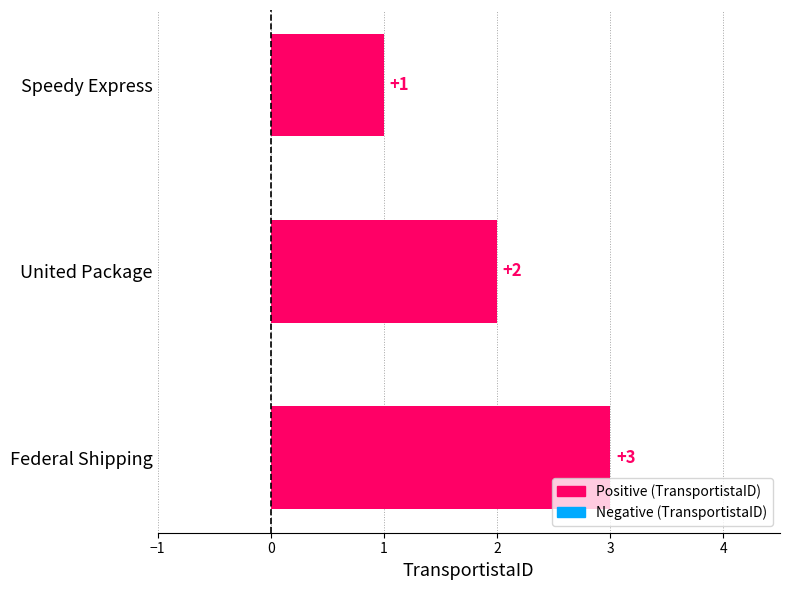

Between Federal Shipping and Speedy Express, which is larger?

Federal Shipping